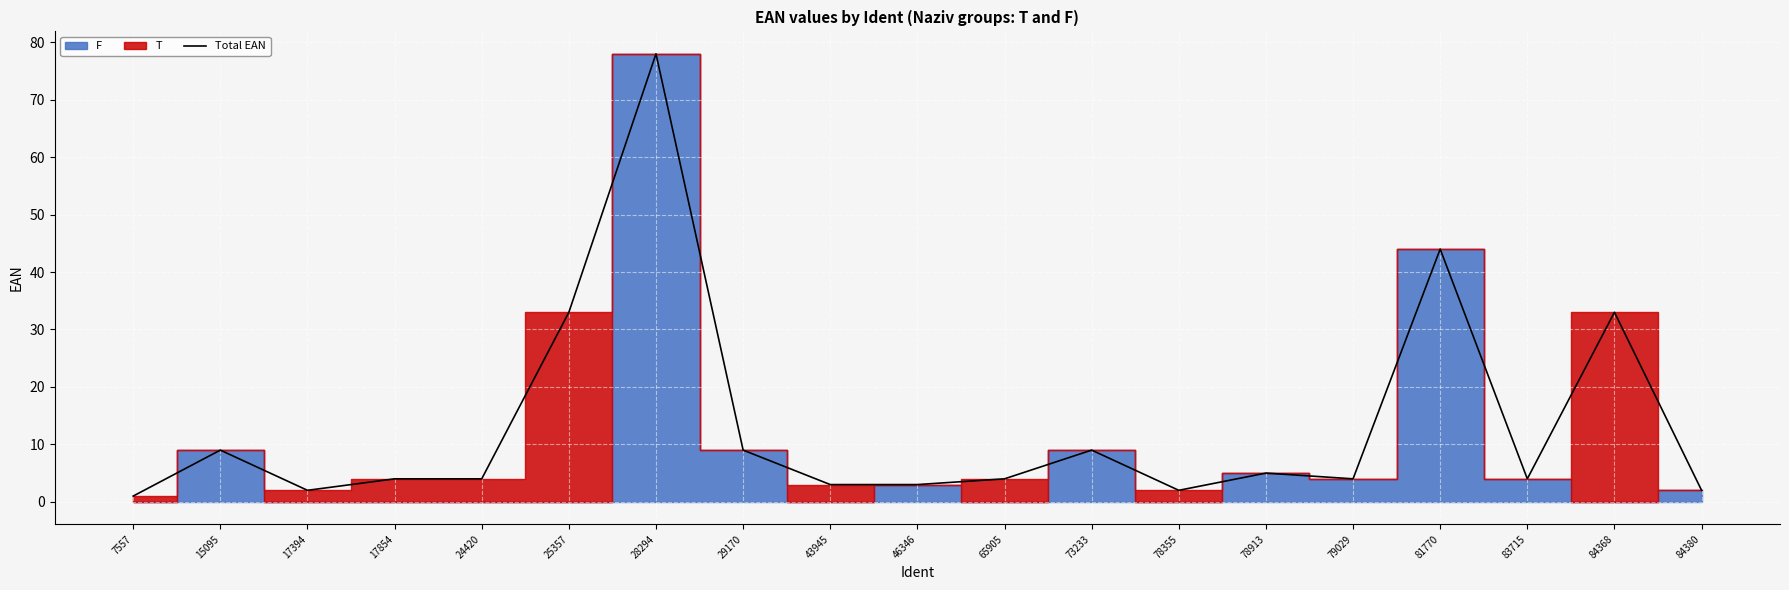

Reading left to right, what are all the values shown in this chart?

7557=1	15095=9	17394=2	17854=4	24420=4	25357=33	28294=78	29170=9	43945=3	46346=3	65905=4	73233=9	78355=2	78913=5	79029=4	81770=44	83715=4	84368=33	84380=2